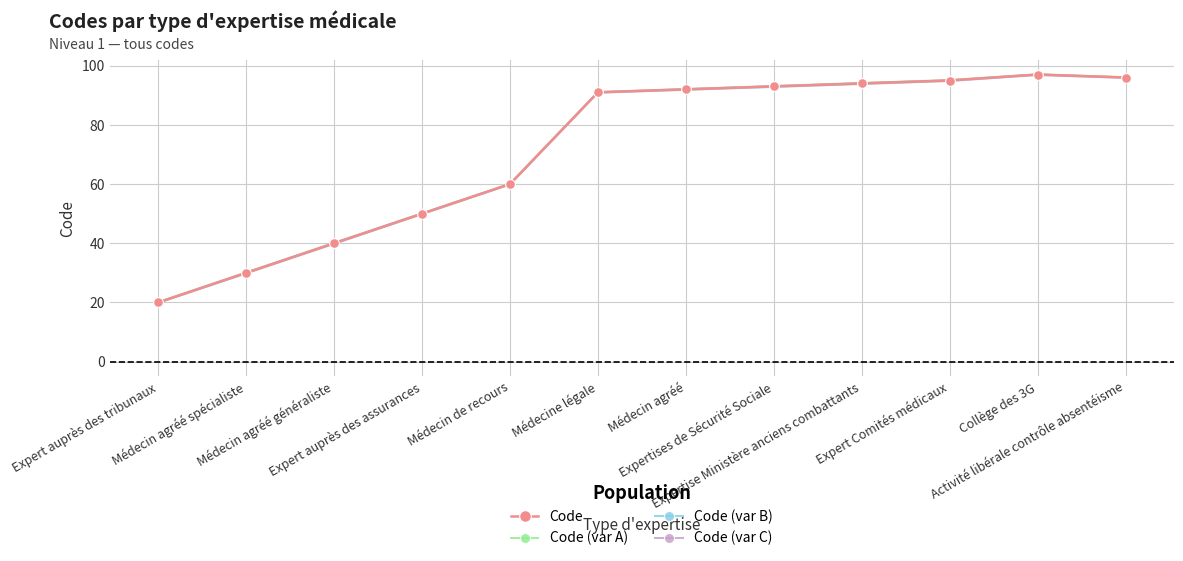

At which category does Code (var C) reach its first local peak?

Collège des 3G